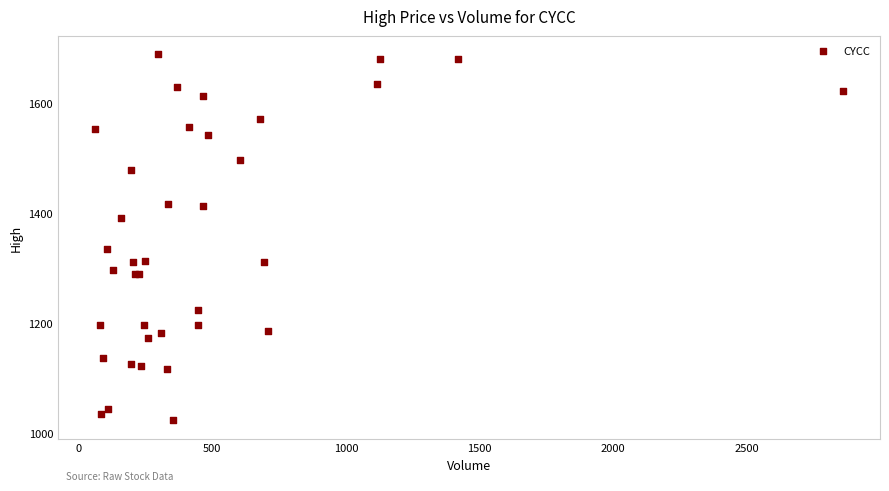

What Y value in the scatter plot is closest to 1356?

1335